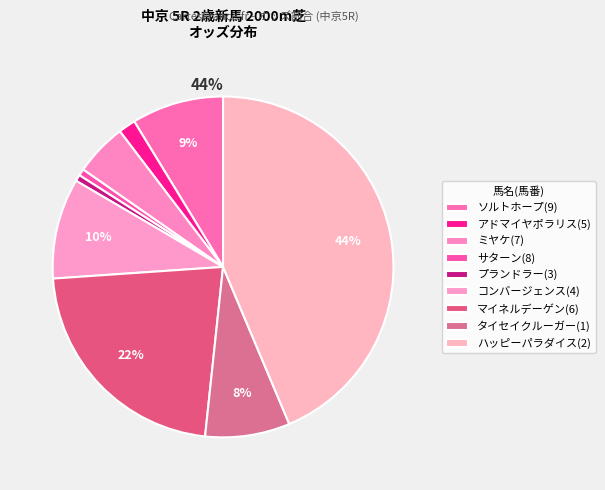

What is the change in value from ソルトホープ(9) to ミヤケ(7)?

-13.6